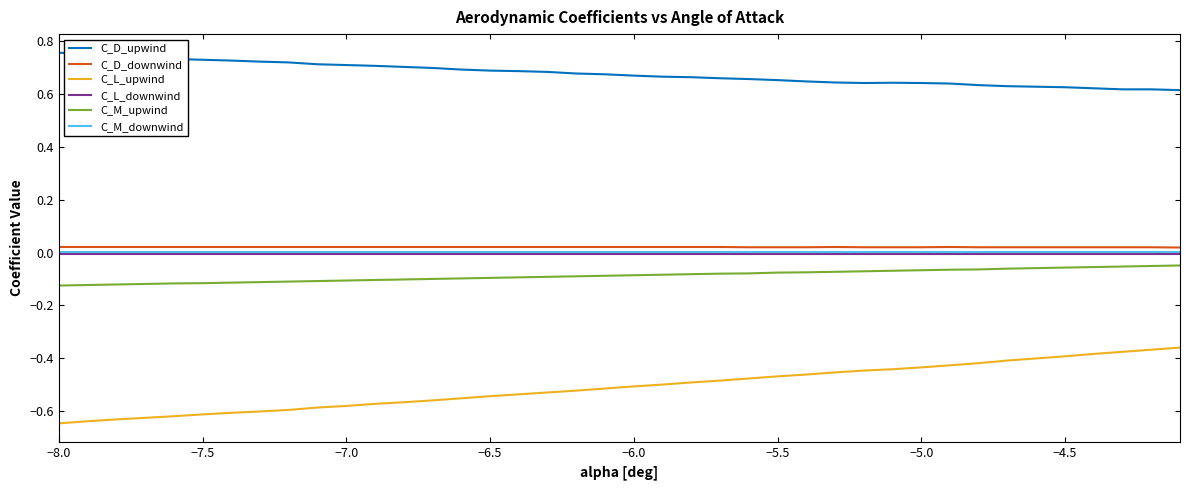

True or false: C_M_downwind and C_D_downwind intersect in this chart.

False